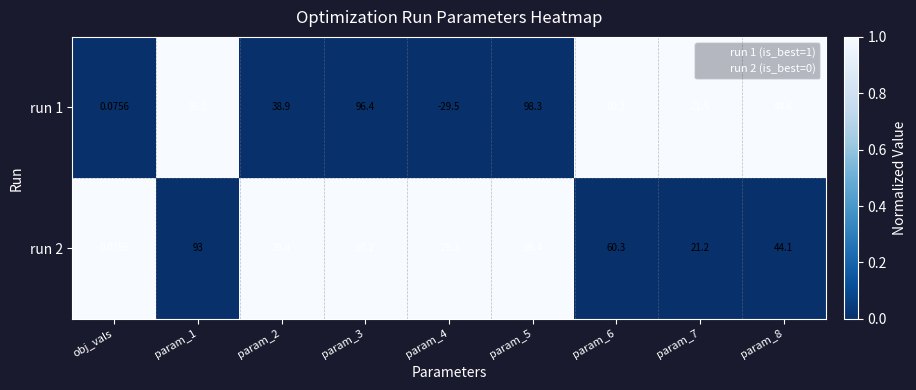

Is the value of run 1 at param_6 greater than the value of run 2 at obj_vals?

Yes